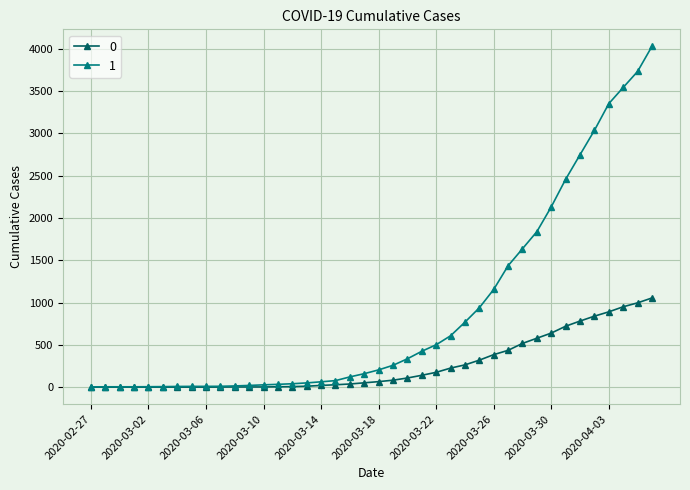

Rank the series by their maximum value, from lowest to highest.

0, 1